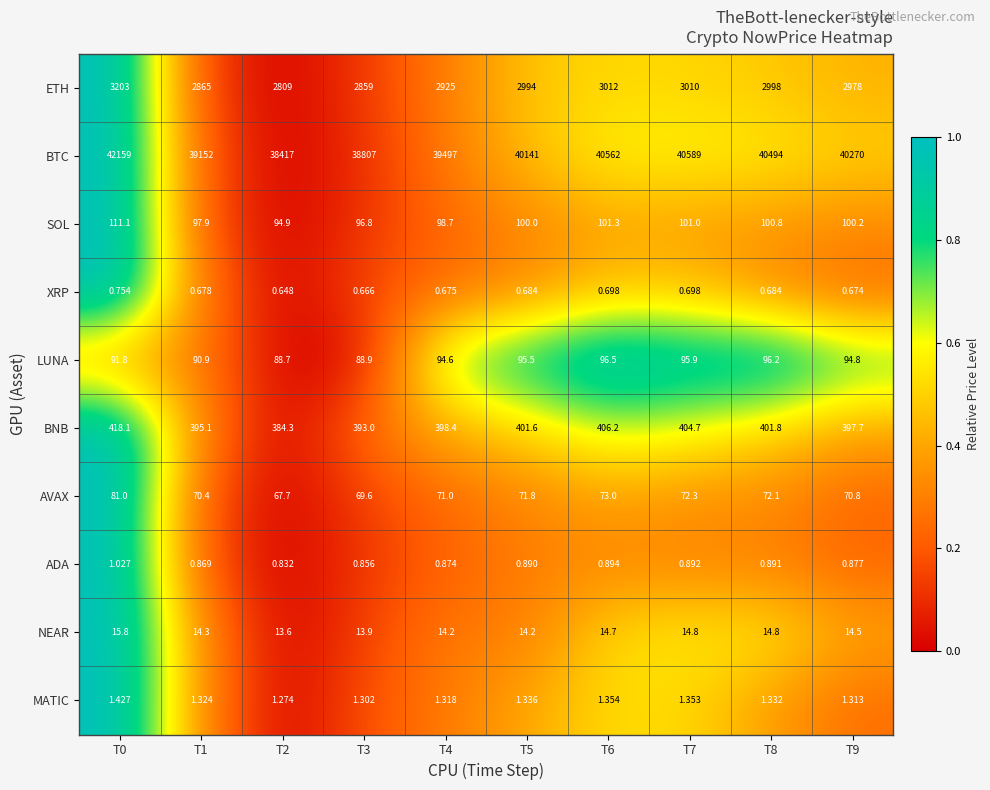

Which series changed the most between T2 and T8?

BTC